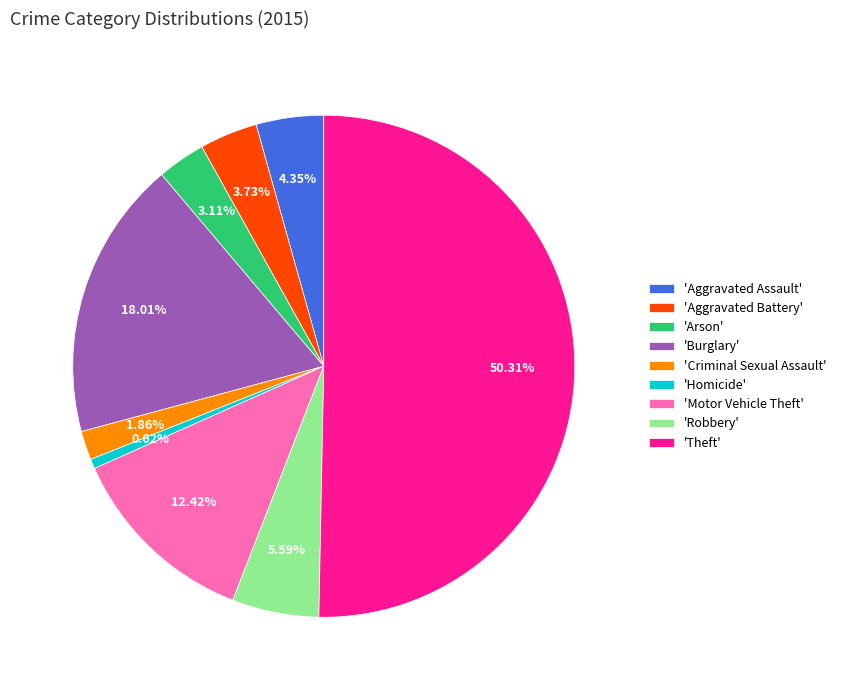

Which slice is the largest?

'Theft'